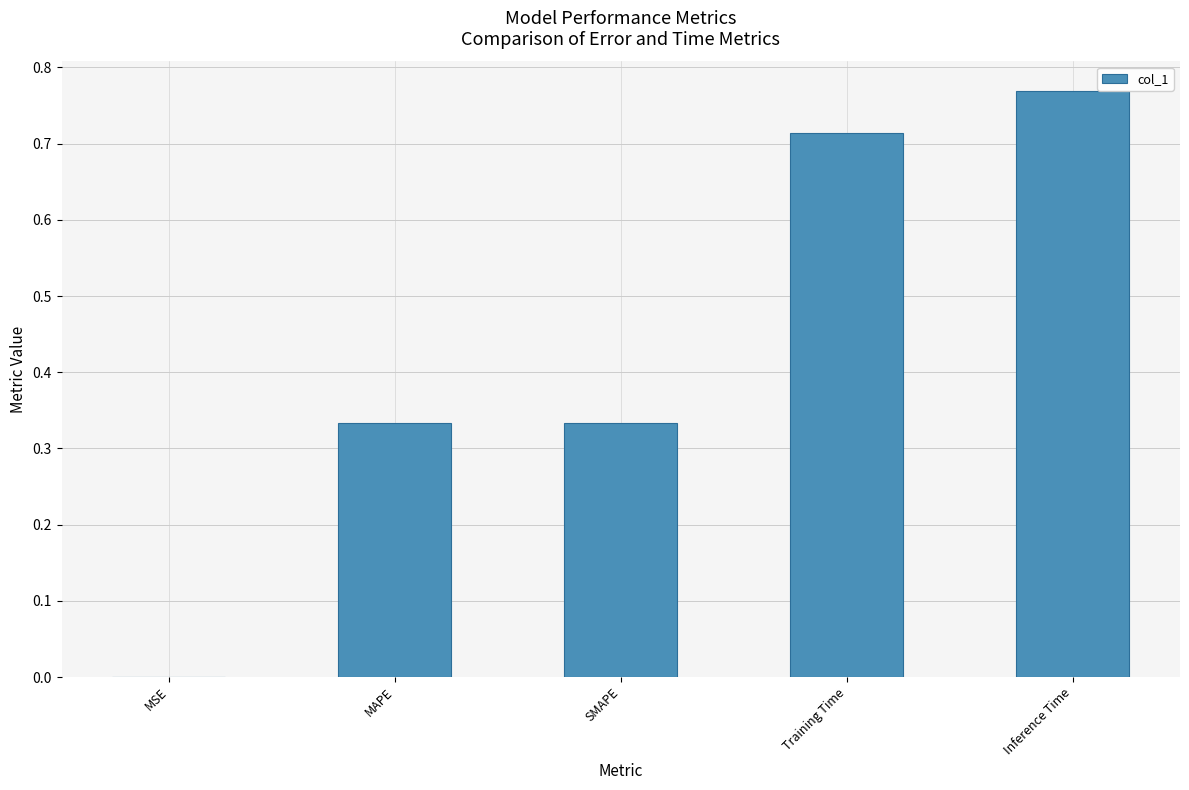

What is the average value?

0.4